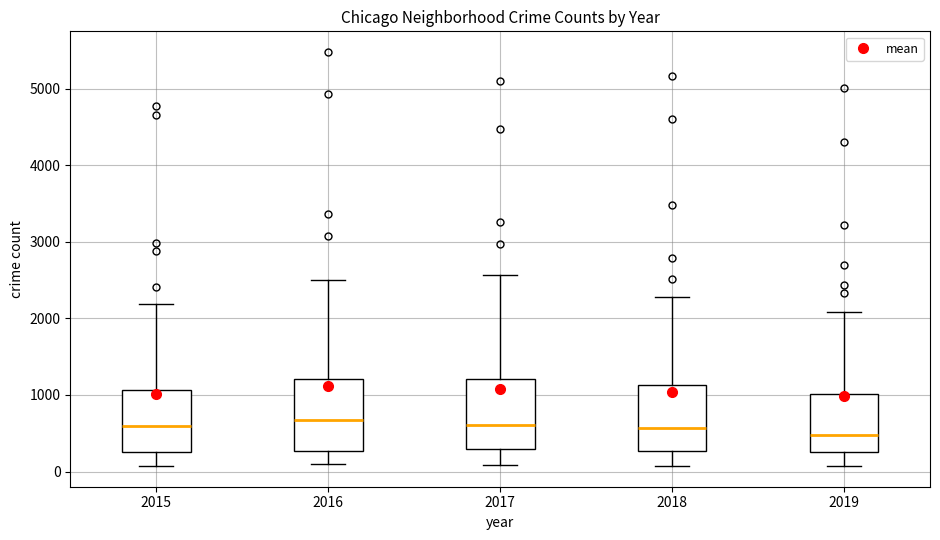

Where does the upper whisker of the box at x = 2015 end on the y-axis? The values are not printed on the chart, so give them approximately, as read against the axis.

2200